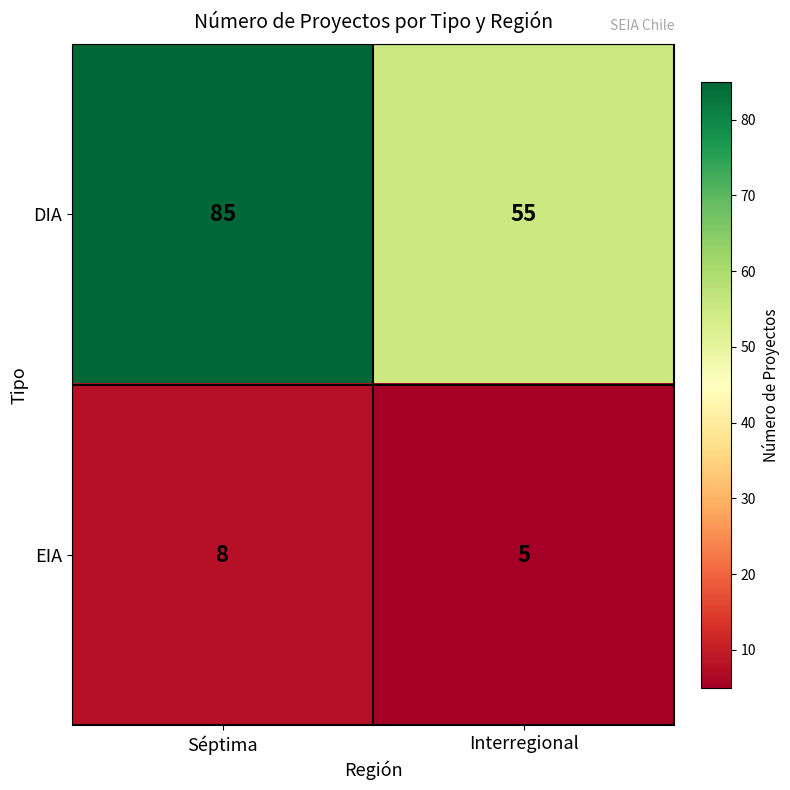

What value does the DIA series have at Séptima, to the nearest 5?

85